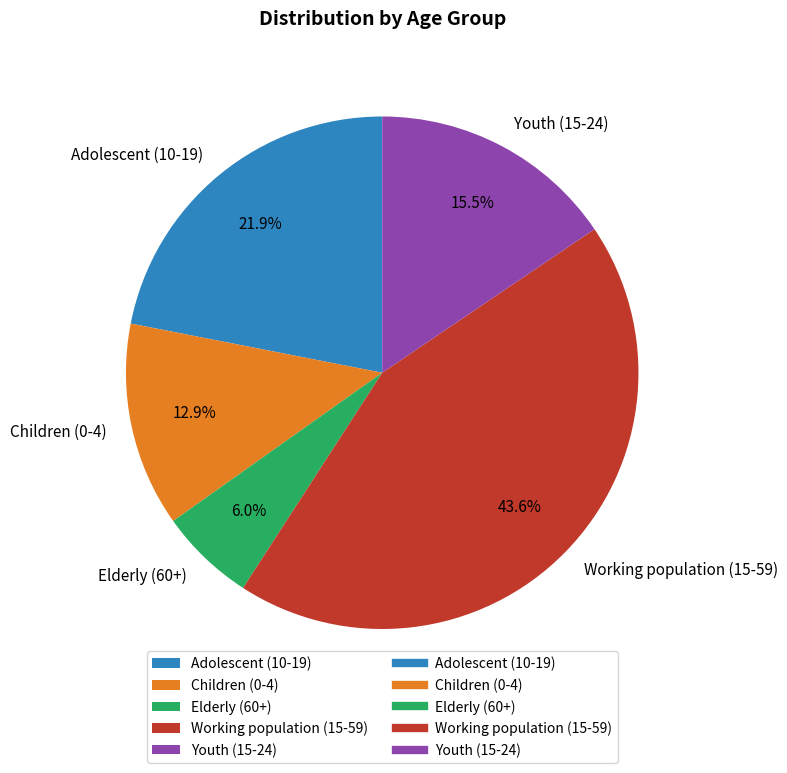

Rank the categories by value from lowest to highest.

Elderly (60+), Children (0-4), Youth (15-24), Adolescent (10-19), Working population (15-59)